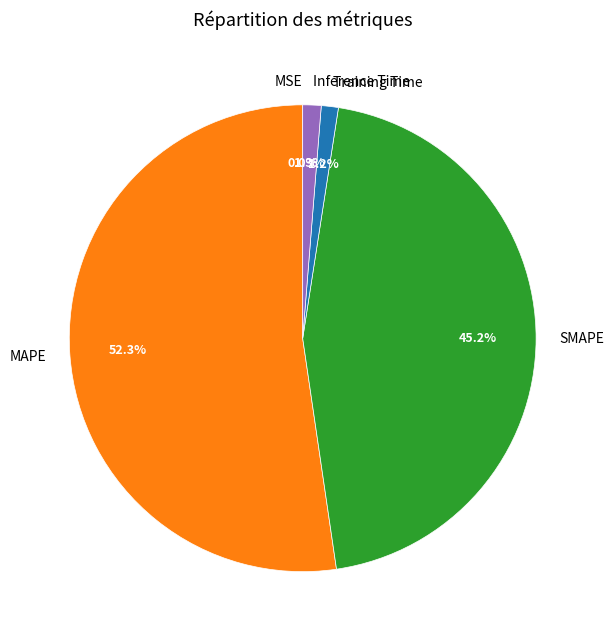

What is the largest slice in the pie chart?

MAPE